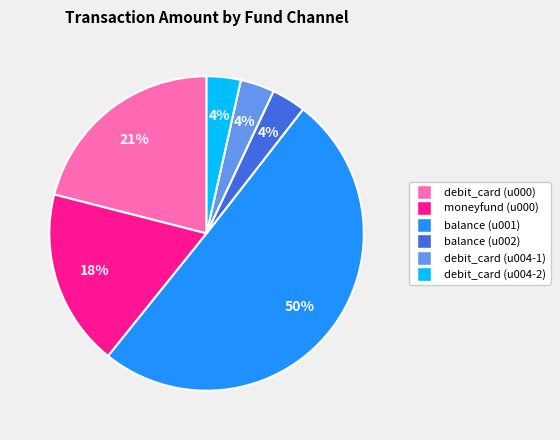

Count the number of slices in the pie.

6